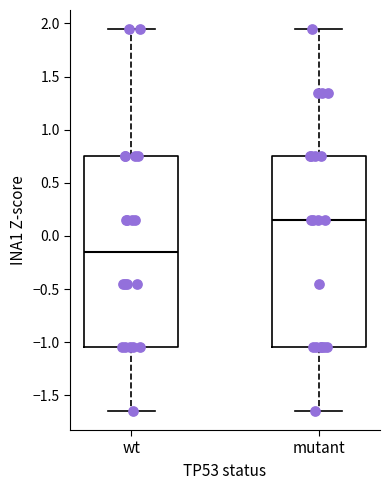

Reading left to right, read every box against the y-axis: the position of its median line, the range the box covers, and the ends of its whiskers. The values are not printed on the chart, so give them approximately, as read against the axis.

wt: median -0.15, box -1.05 to 0.75, whiskers -1.65 to 1.95
mutant: median 0.15, box -1.05 to 0.75, whiskers -1.65 to 1.95